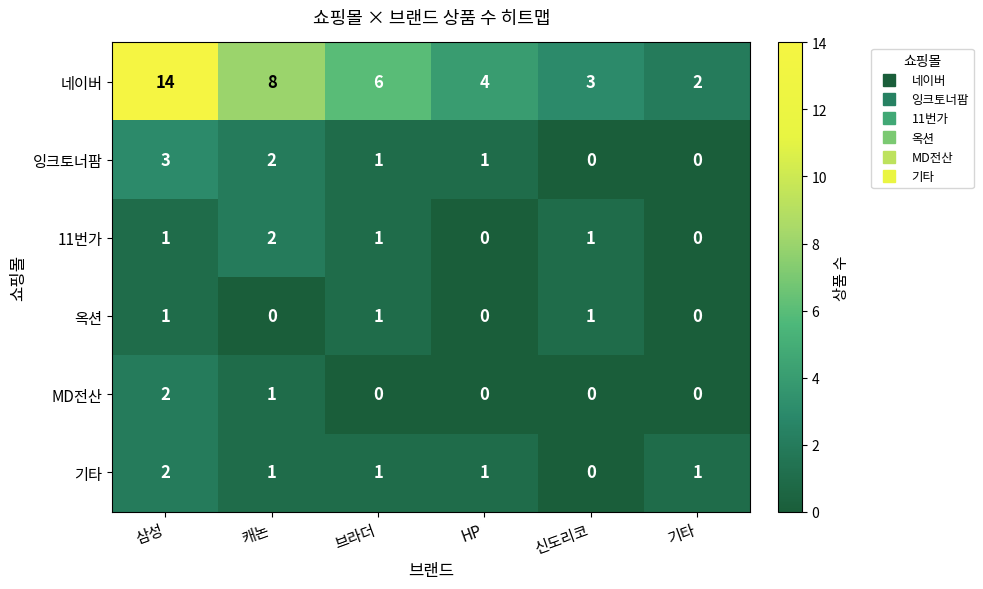

Count the number of categories in the chart.

6